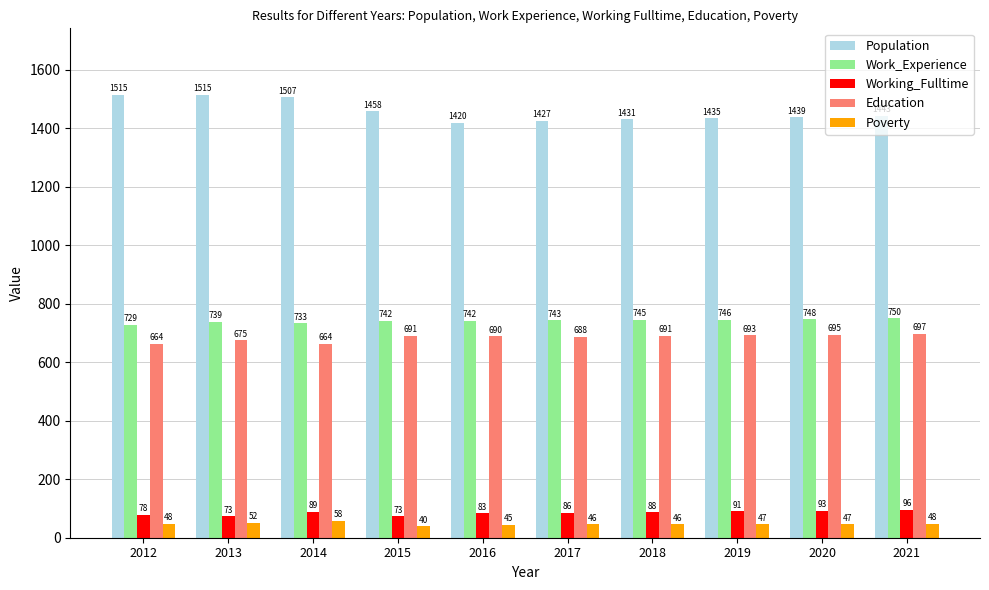

At how many categories does at least one series exceed 569?

10